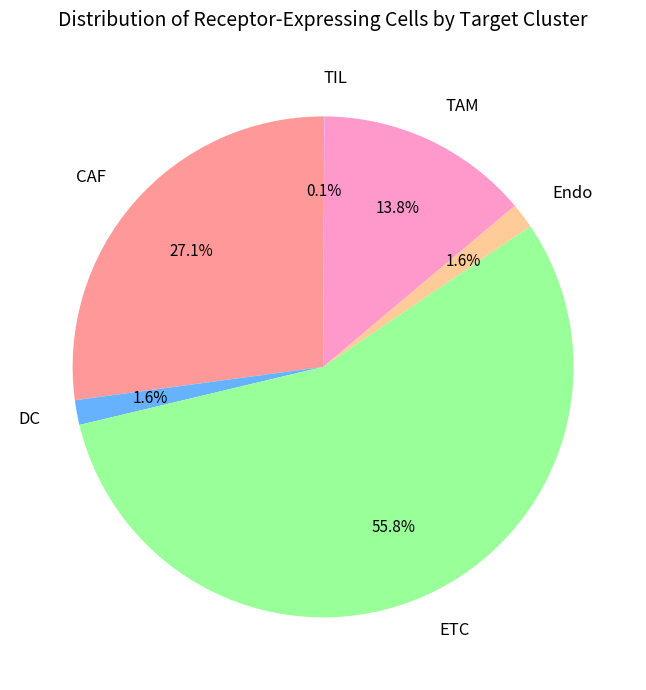

Approximately how many times larger is the value at Endo compared to DC?

1.0